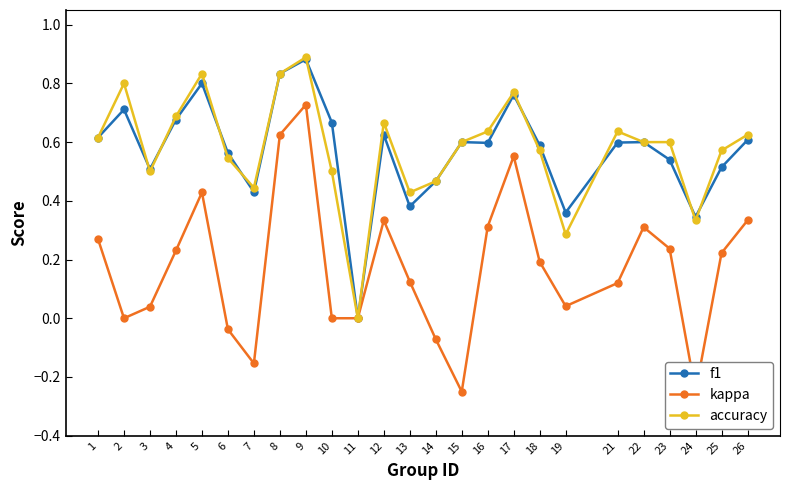

True or false: kappa and accuracy intersect in this chart.

False